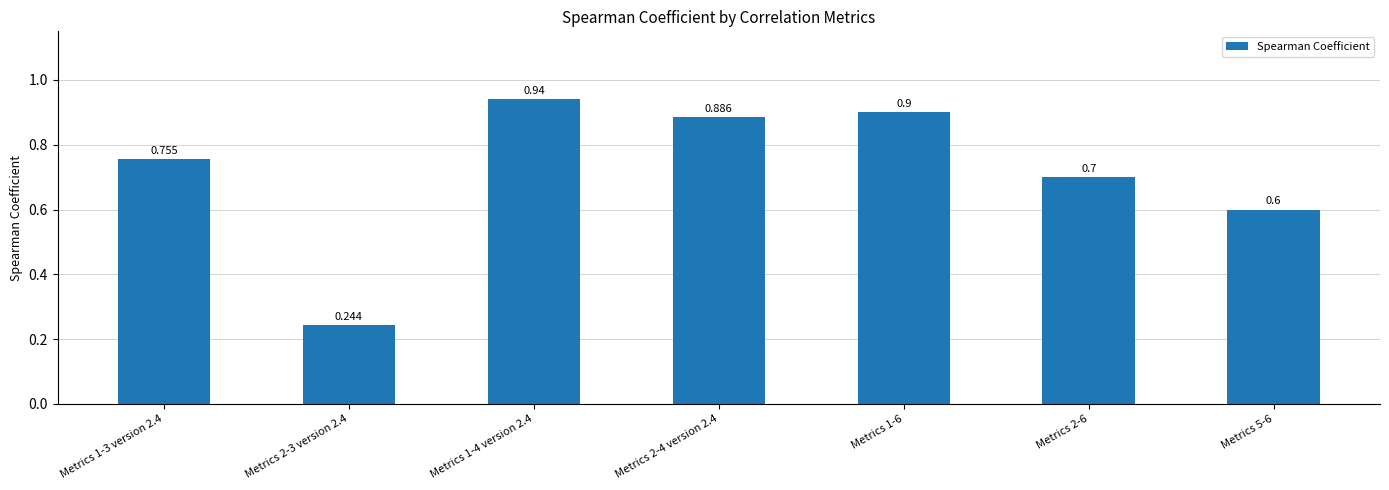

What is the difference between the maximum and minimum values?

0.7